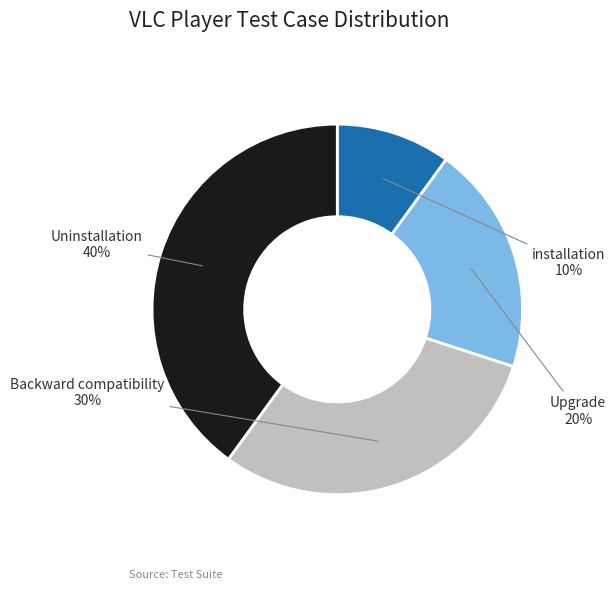

Is there any slice that represents more than half of the pie?

No